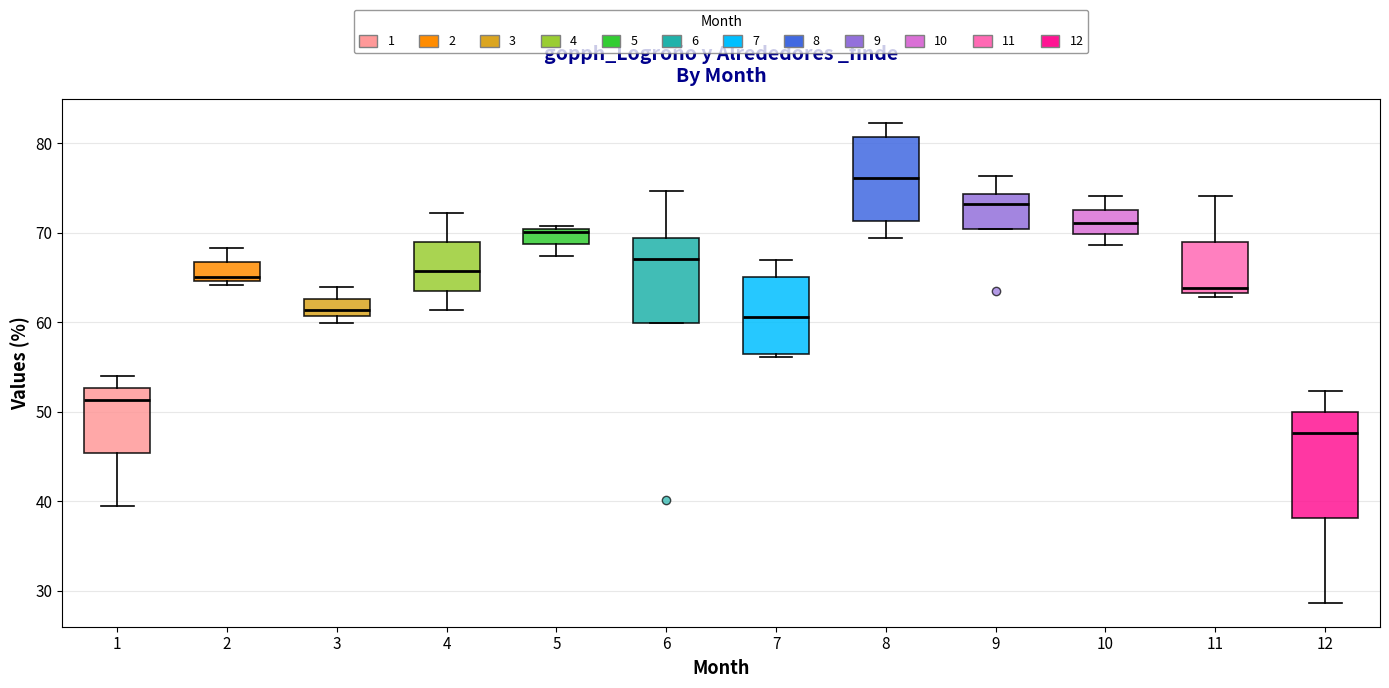

Reading left to right, transcribe this box plot: for each box, give where its median line is, the range the box spans, and where its two whiskers end, as read against the y-axis. The values are not printed on the chart, so give them approximately, as read against the axis.

1: median 51, box 45 to 53, whiskers 39 to 54
2: median 65 (just above the box's lower edge), box 65 to 67, whiskers 64 to 68
3: median 61 (inside the box), box 61 to 63, whiskers 60 to 64
4: median 66, box 64 to 69, whiskers 61 to 72
5: median 70 (just below the box's upper edge), box 69 to 70, whiskers 67 to 71
6: median 67, box 60 to 69, whiskers 60 to 75
7: median 61, box 56 to 65, whiskers 56 (just below the box's lower edge) to 67
8: median 76, box 71 to 81, whiskers 69 to 82
9: median 73, box 70 to 74, whiskers 70 to 76
10: median 71, box 70 to 73, whiskers 69 to 74
11: median 64, box 63 to 69, whiskers 63 (just below the box's lower edge) to 74
12: median 48, box 38 to 50, whiskers 29 to 52